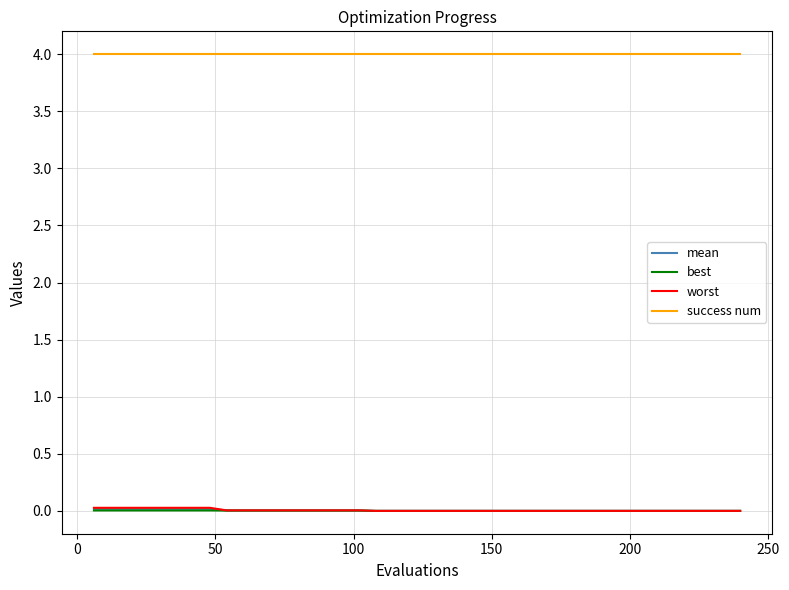

True or false: success num and worst cross at least once.

False